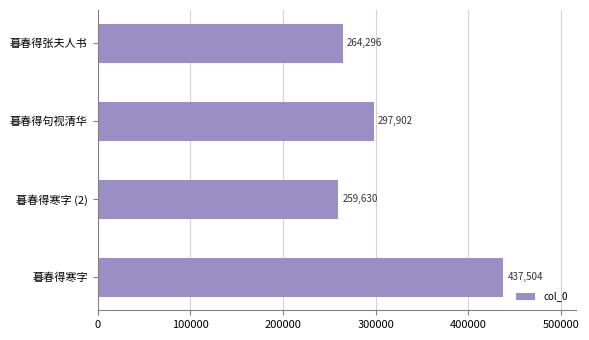

Count the number of data series in this chart.

1